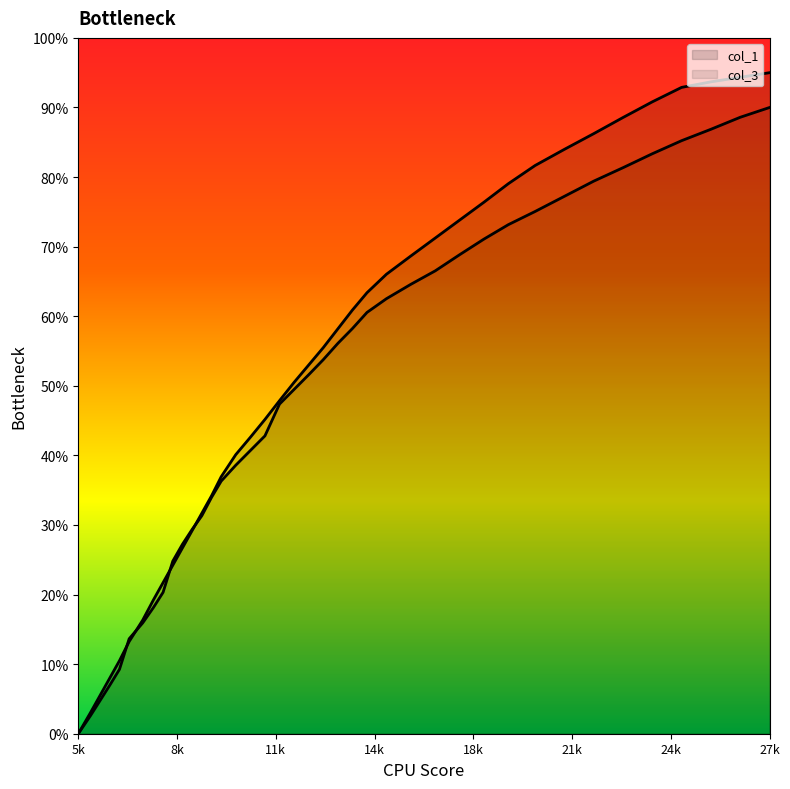

Reading right to left, what are all the values shown in this chart?

col_1: 0.9	0.9	0.9	0.9	0.9	0.9	0.9	0.8	0.8	0.8	0.8	0.7	0.7	0.7	0.7	0.6	0.6	0.6	0.6	0.5	0.5	0.5	0.5	0.4	0.4	0.4	0.3	0.3	0.3	0.3	0.2	0.2	0.2	0.2	0.1	0.1	0.1	0.1	0.0	0.0
col_3: 0.9	0.9	0.9	0.9	0.8	0.8	0.8	0.8	0.8	0.7	0.7	0.7	0.7	0.6	0.6	0.6	0.6	0.6	0.5	0.5	0.5	0.5	0.4	0.4	0.4	0.4	0.3	0.3	0.3	0.3	0.2	0.2	0.2	0.2	0.1	0.1	0.1	0.0	0.0	0.0